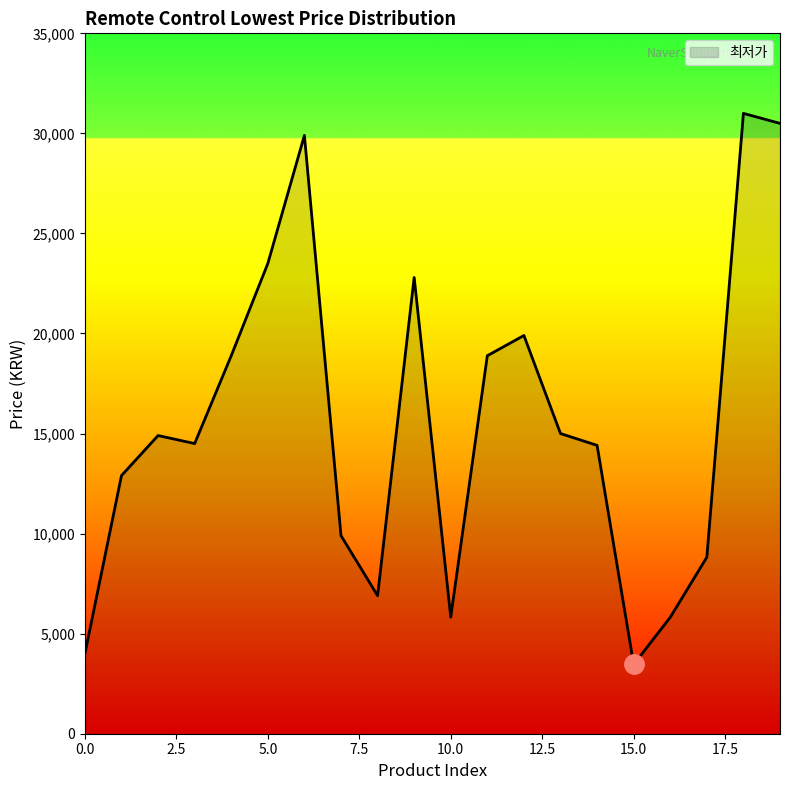

What is the minimum value shown in the chart?

3460